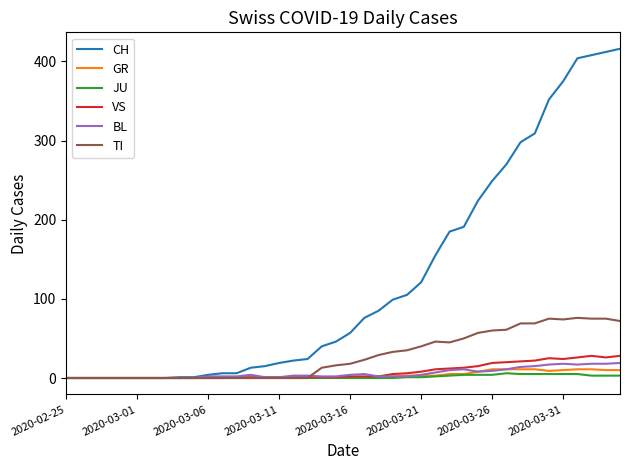

Which series has the largest range (max minus min)?

CH